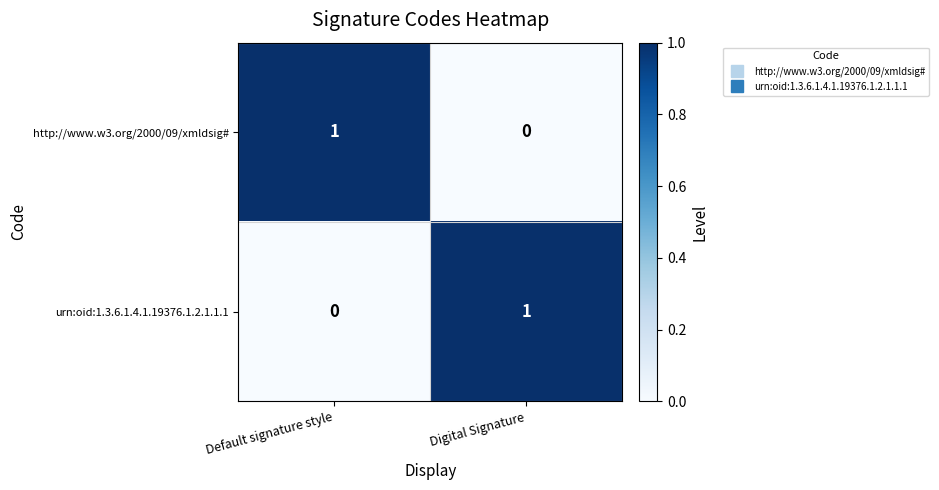

At Digital Signature, list the series in order from smallest to largest.

http://www.w3.org/2000/09/xmldsig#, urn:oid:1.3.6.1.4.1.19376.1.2.1.1.1